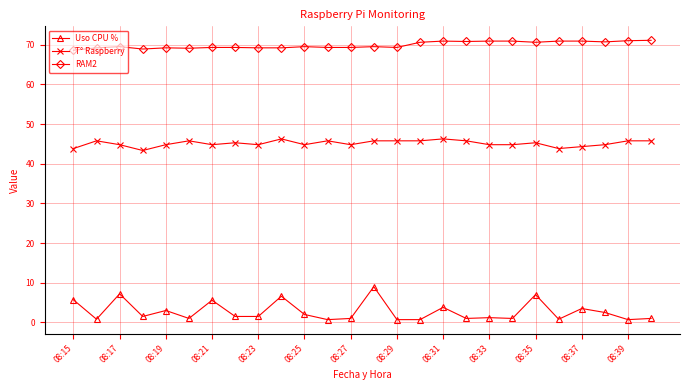

Rank the series by their maximum value, from highest to lowest.

RAM2, T° Raspberry, Uso CPU %